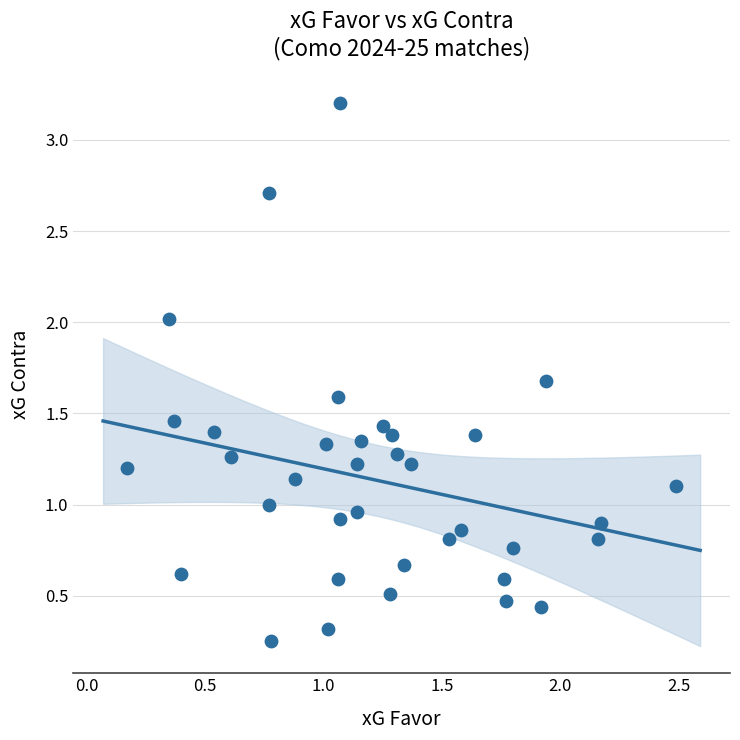

What is the range of X values (max minus min)?

2.3